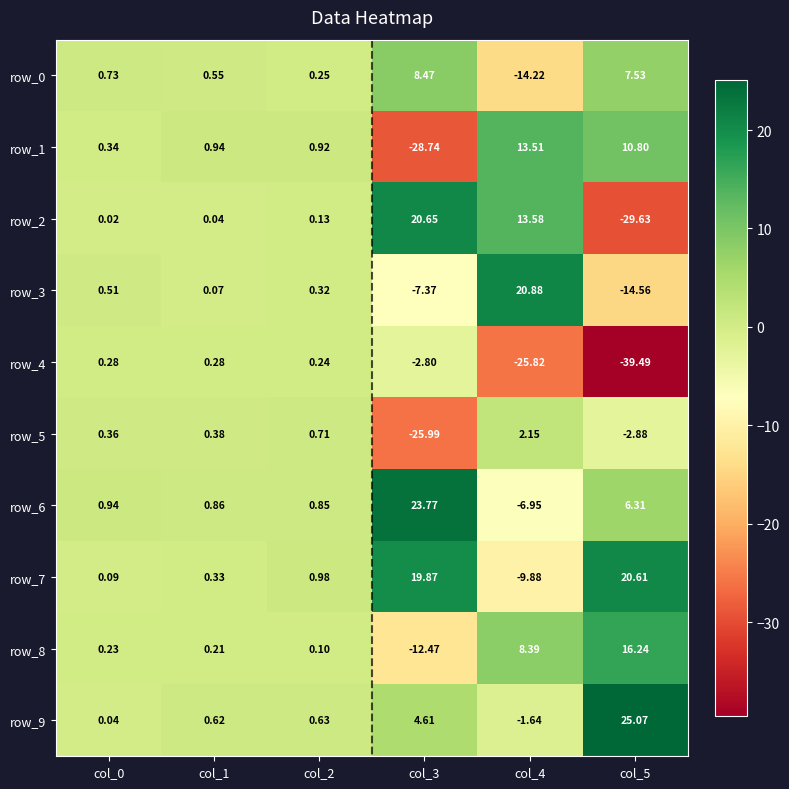

The row_2 series shows -41.2 at col_5. True or false?

False